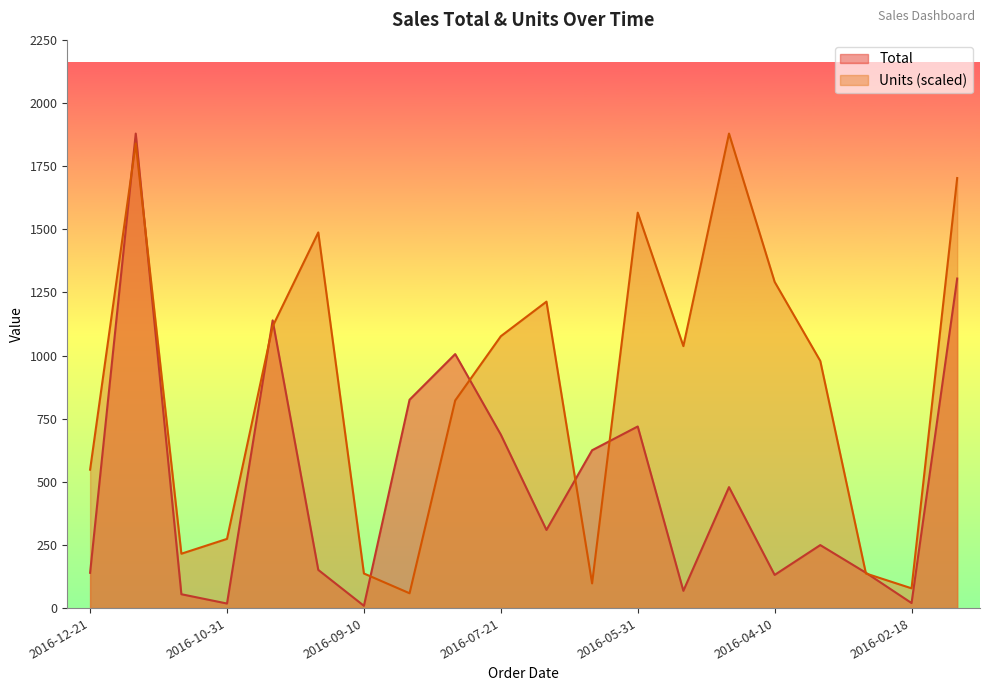

How many data points in Total are less than 309?

10